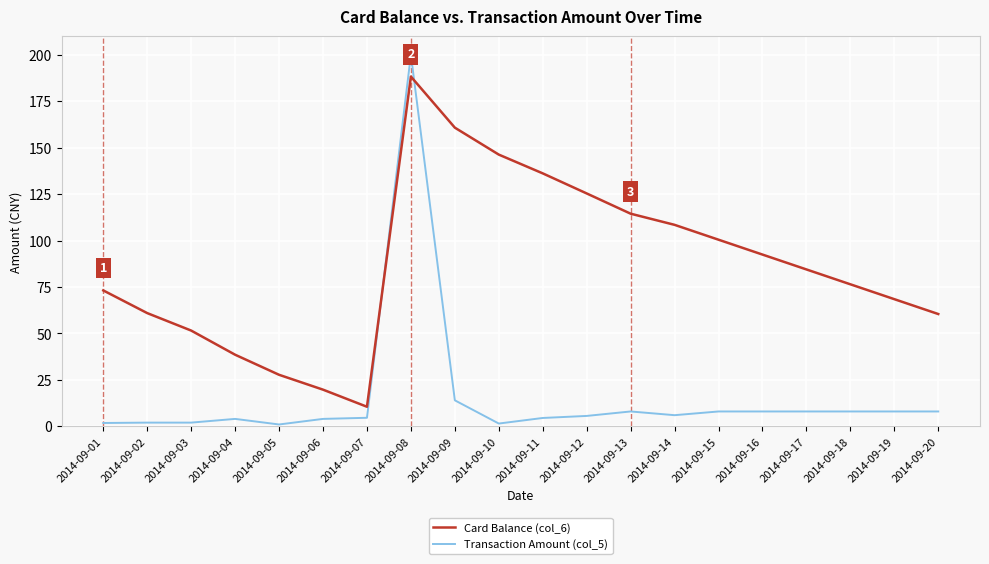

The value of Card Balance (col_6) at 2014-09-17 is 84.4. True or false?

True